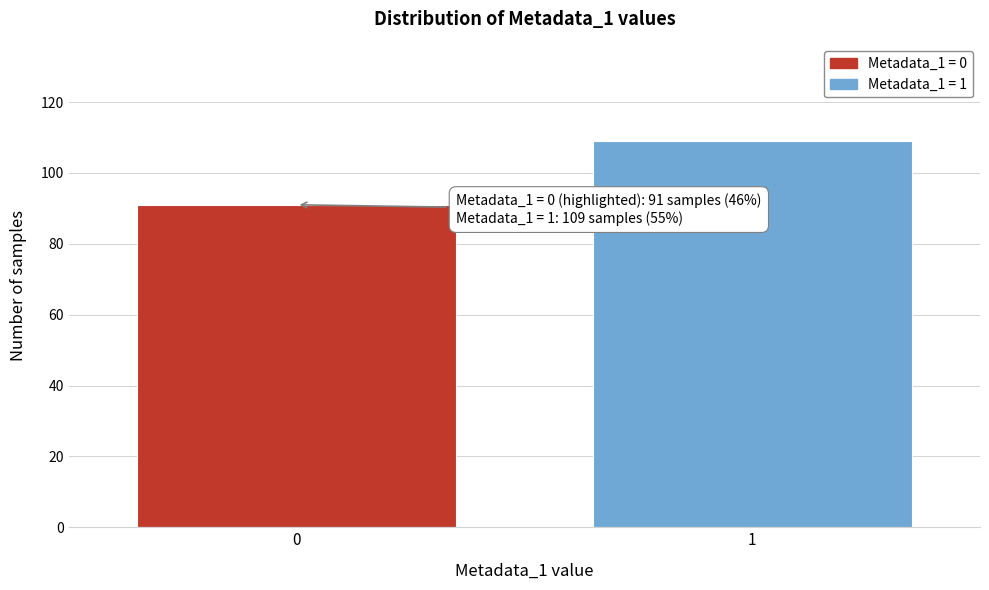

Reading right to left, extract all data points from this chart.

1=109	0=91